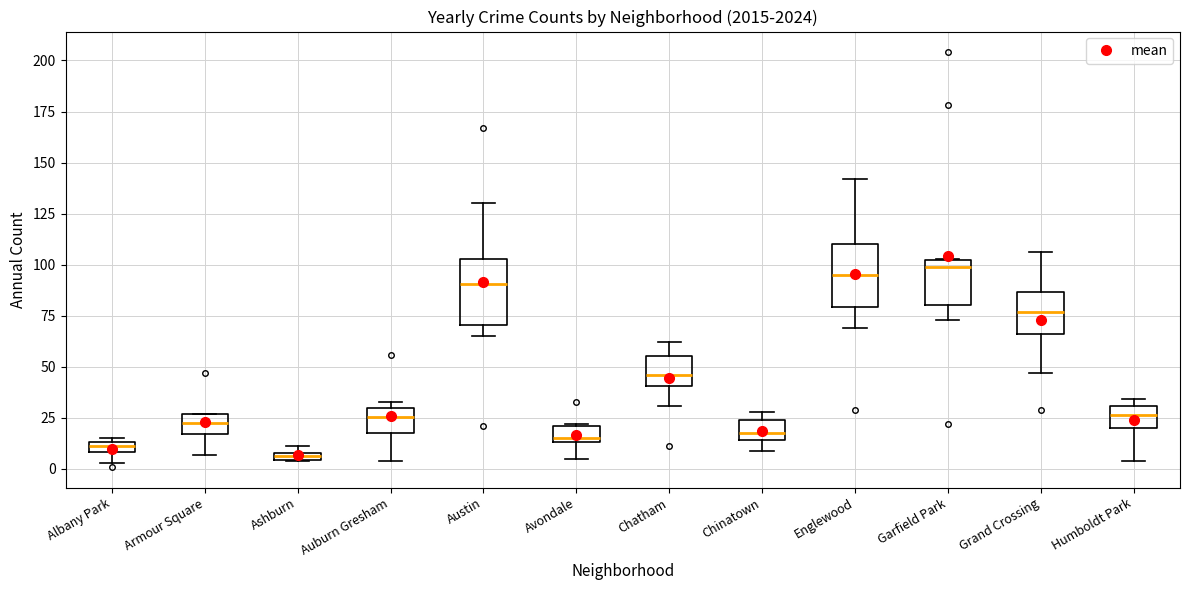

Where is the lower edge of the box for Avondale on the y-axis? The values are not printed on the chart, so give them approximately, as read against the axis.

15